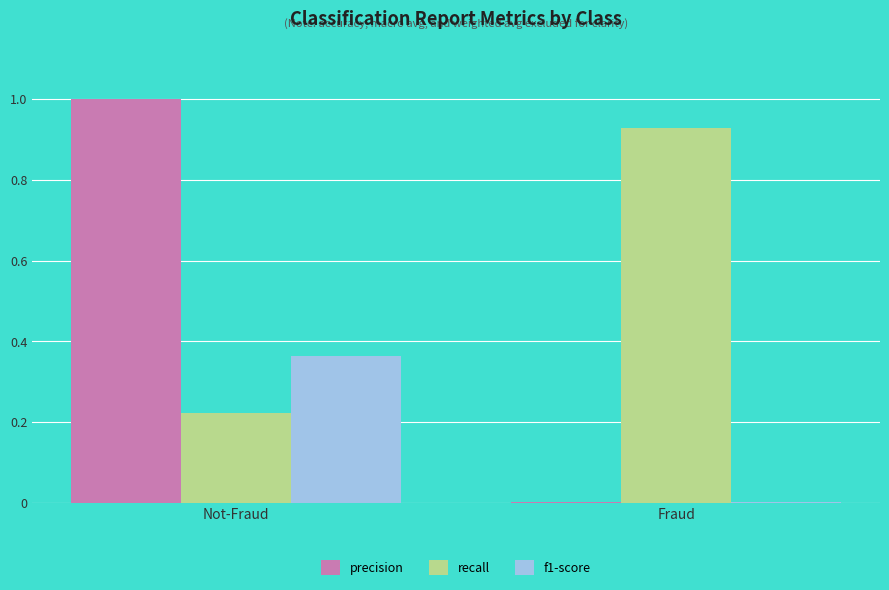

The value of recall at Fraud is 0.4. True or false?

False